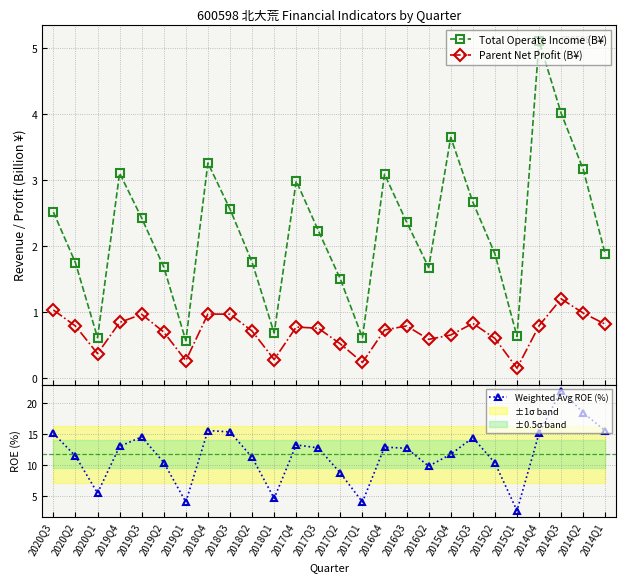

How many values in the Total Operate Income (B¥) series exceed 2?

14